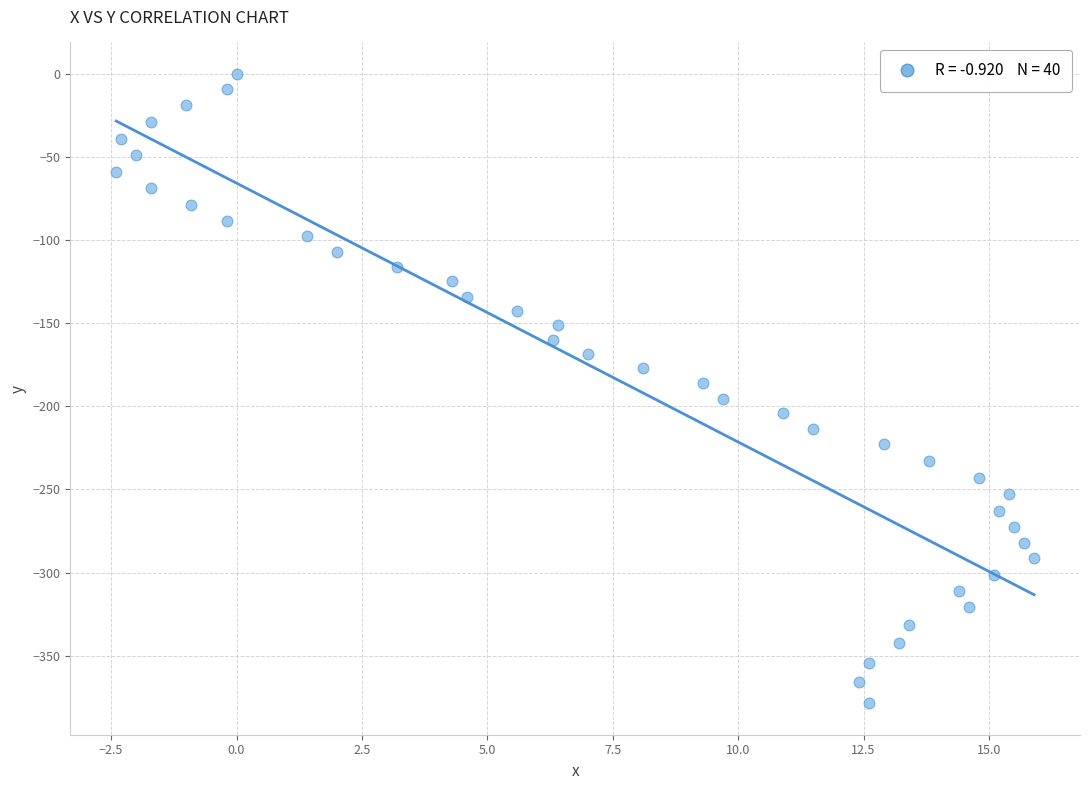

What is the range of X values (max minus min)?

18.3